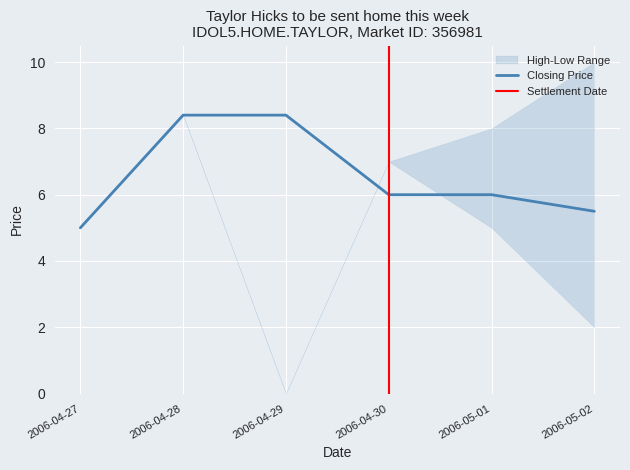

How many data points in session low are above 5?

2